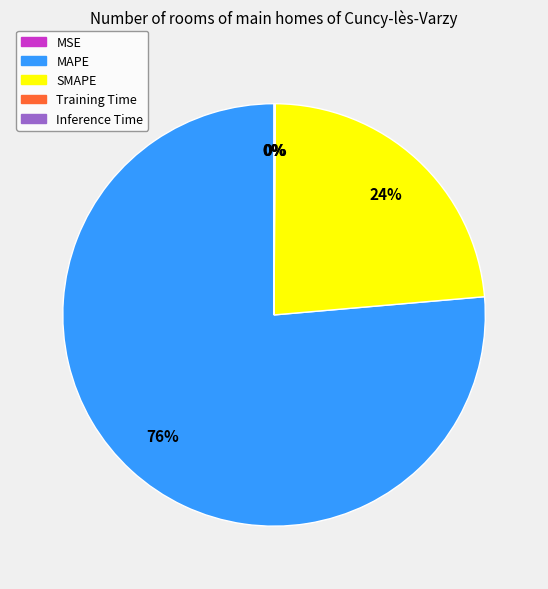

To the nearest percent, what portion does SMAPE represent?

24%